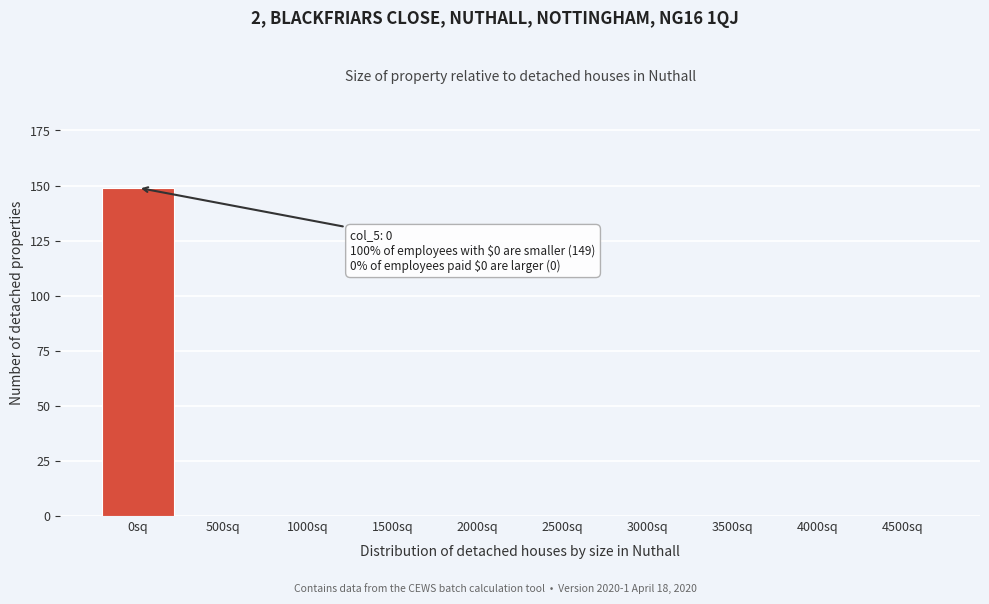

Reading right to left, list all the values displayed in this chart.

4500sq=0	4000sq=0	3500sq=0	3000sq=0	2500sq=0	2000sq=0	1500sq=0	1000sq=0	500sq=0	0sq=149